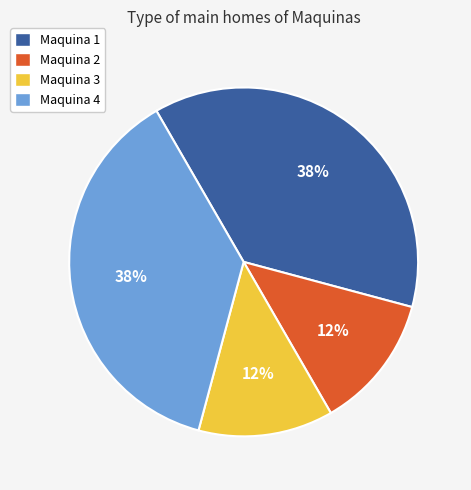

To the nearest percent, what is the average slice percentage?

25%